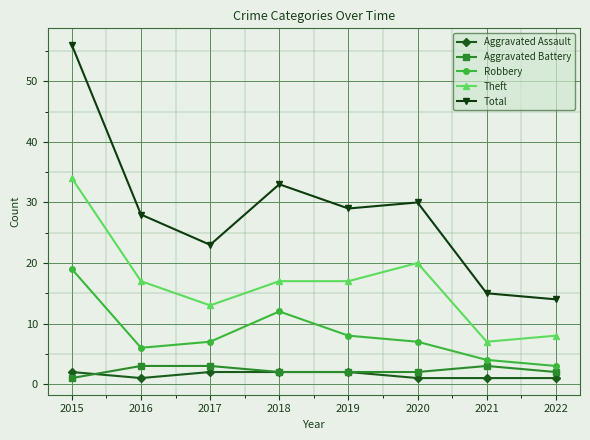

Is the value of Theft at 2017 greater than the value of Robbery at 2020?

Yes